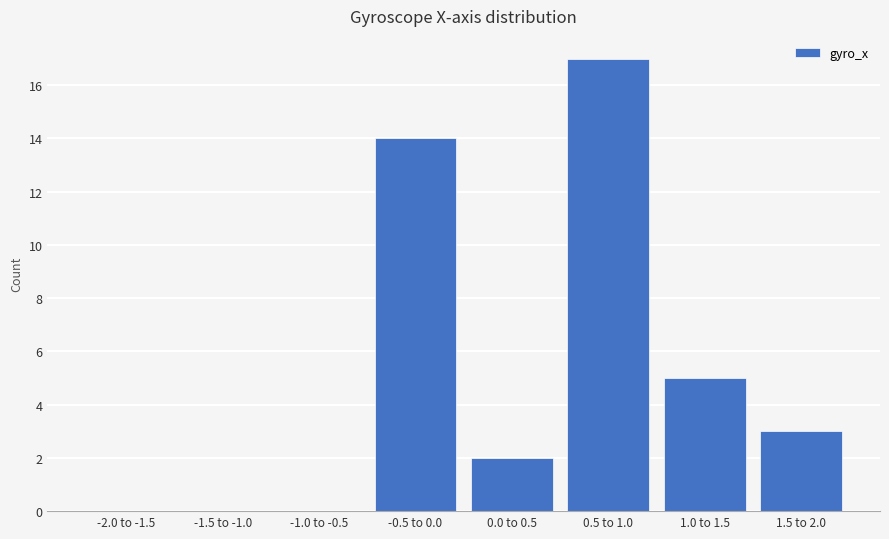

Reading left to right, transcribe all the data shown in this chart.

-2.0 to -1.5=0	-1.5 to -1.0=0	-1.0 to -0.5=0	-0.5 to 0.0=14	0.0 to 0.5=2	0.5 to 1.0=17	1.0 to 1.5=5	1.5 to 2.0=3